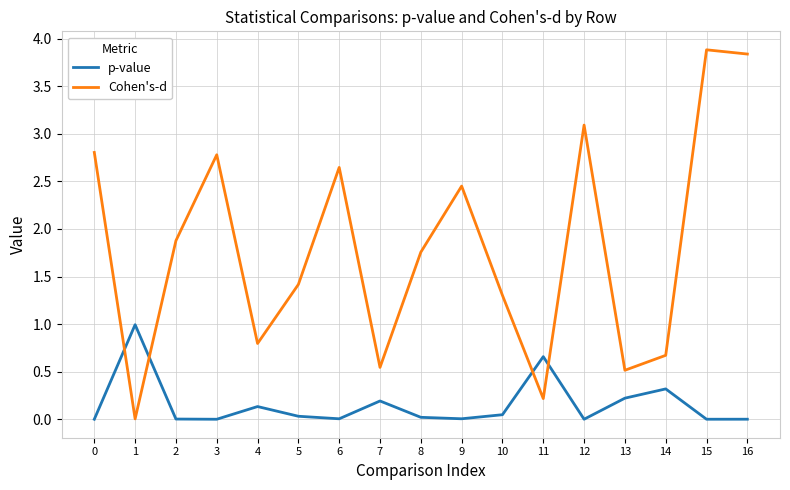

Which series ends up on top after the final intersection of p-value and Cohen's-d?

Cohen's-d